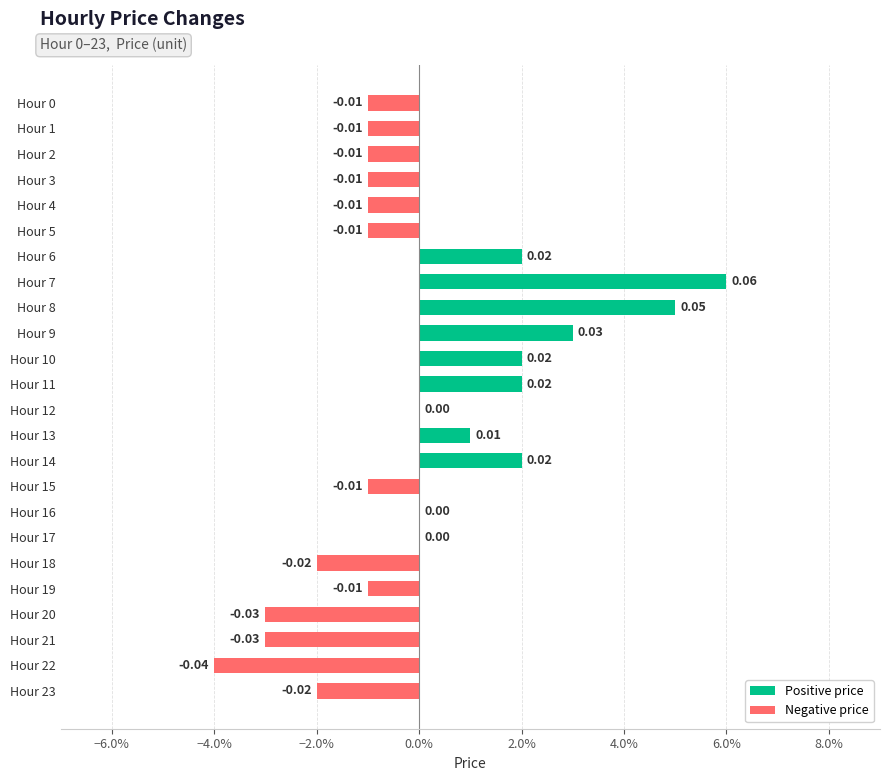

What is the difference between the maximum and second lowest values?

0.1